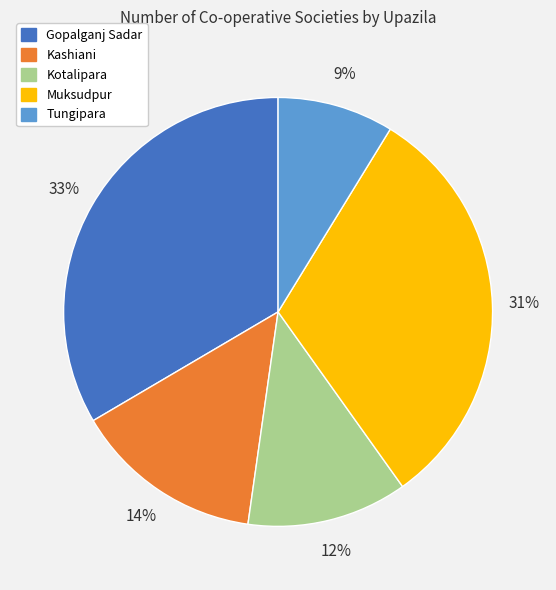

To the nearest percent, what portion does Tungipara represent?

9%